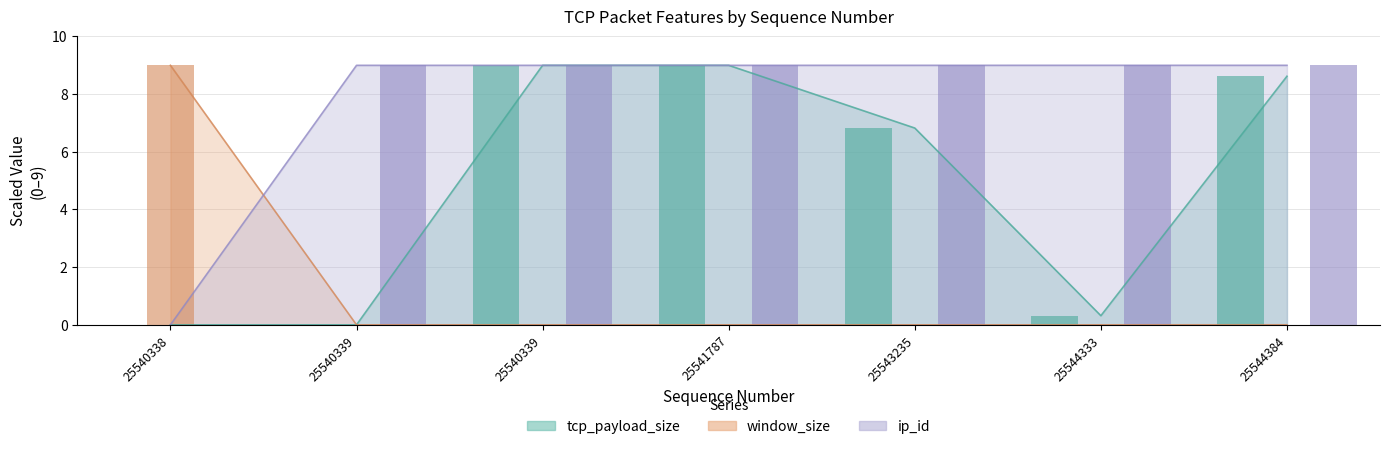

The tcp_payload_size series shows 0.0 at 25540338. True or false?

True